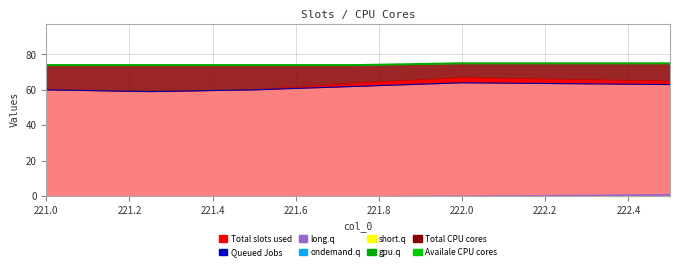

What is the label of the 6th point from the left?

222.0